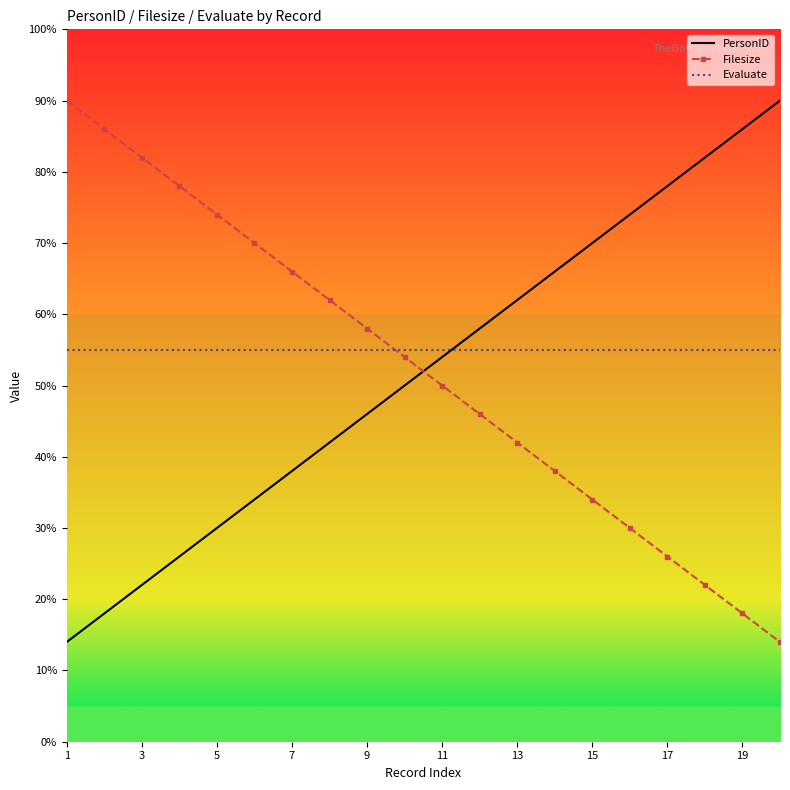

Reading right to left, list all the values displayed in this chart.

PersonID: 90	86	82	78	74	70	66	62	58	54	50	46	42	38	34	30	26	22	18	14
Filesize: 14	18	22	26	30	34	38	42	46	50	54	58	62	66	70	74	78	82	86	90
Evaluate: 55	55	55	55	55	55	55	55	55	55	55	55	55	55	55	55	55	55	55	55